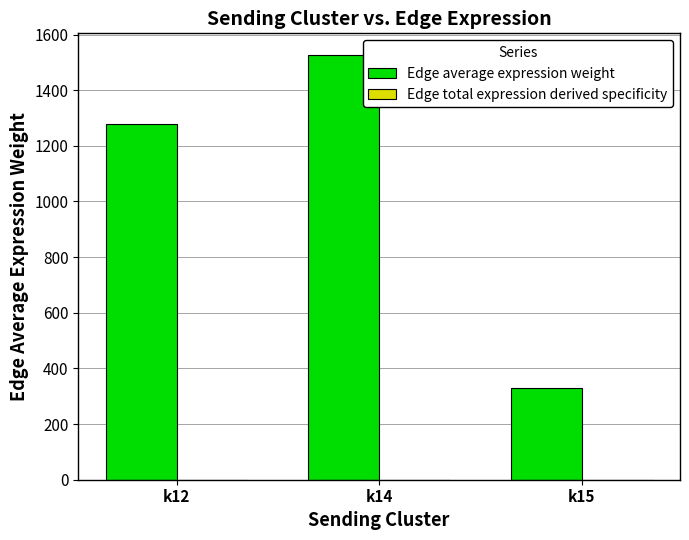

At which category is the sum across all series the highest?

k14